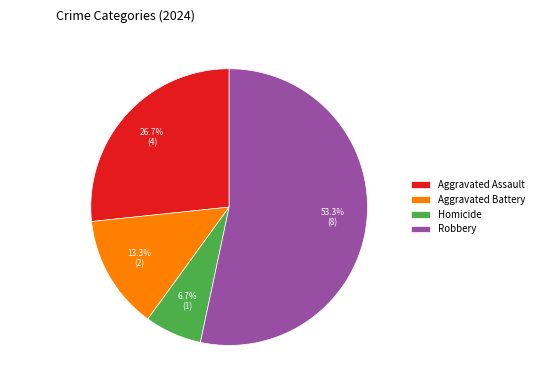

To the nearest percent, what portion does Aggravated Assault represent?

27%